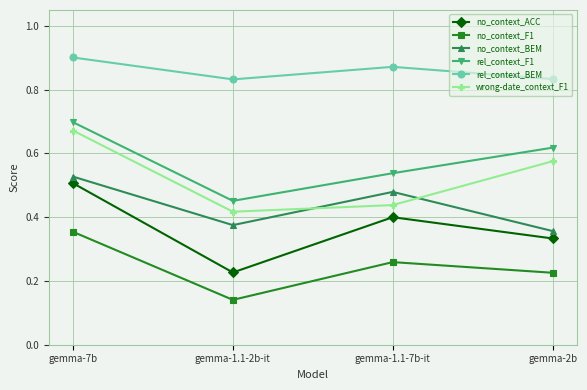

Count the rel_context_F1 values in the range 0 to 1.

4